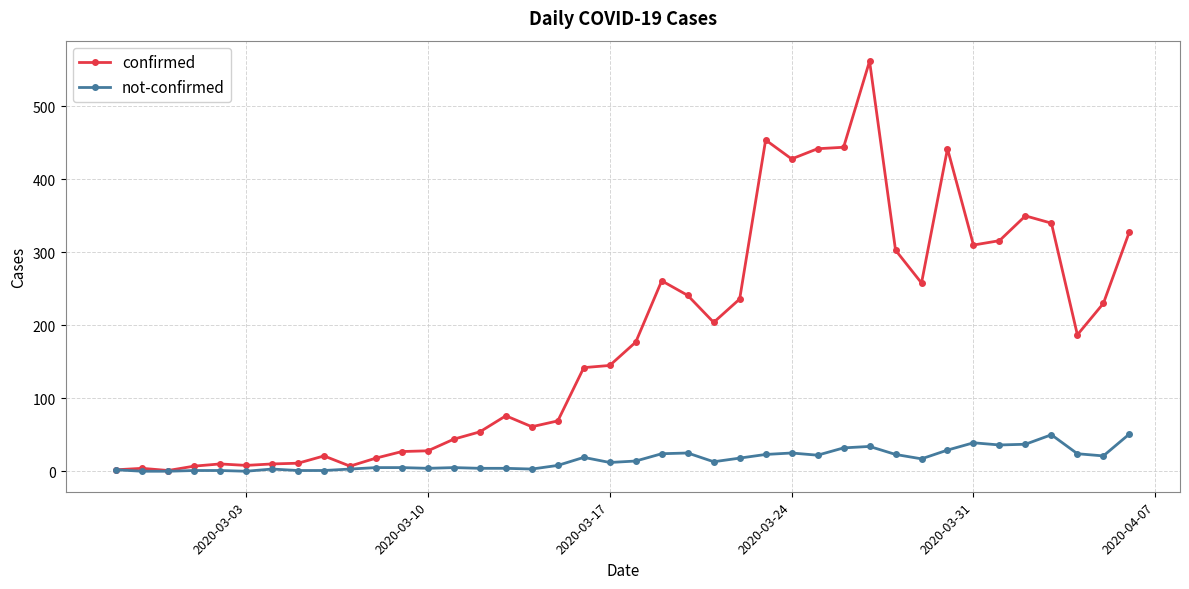

Which series has the largest range (max minus min)?

confirmed